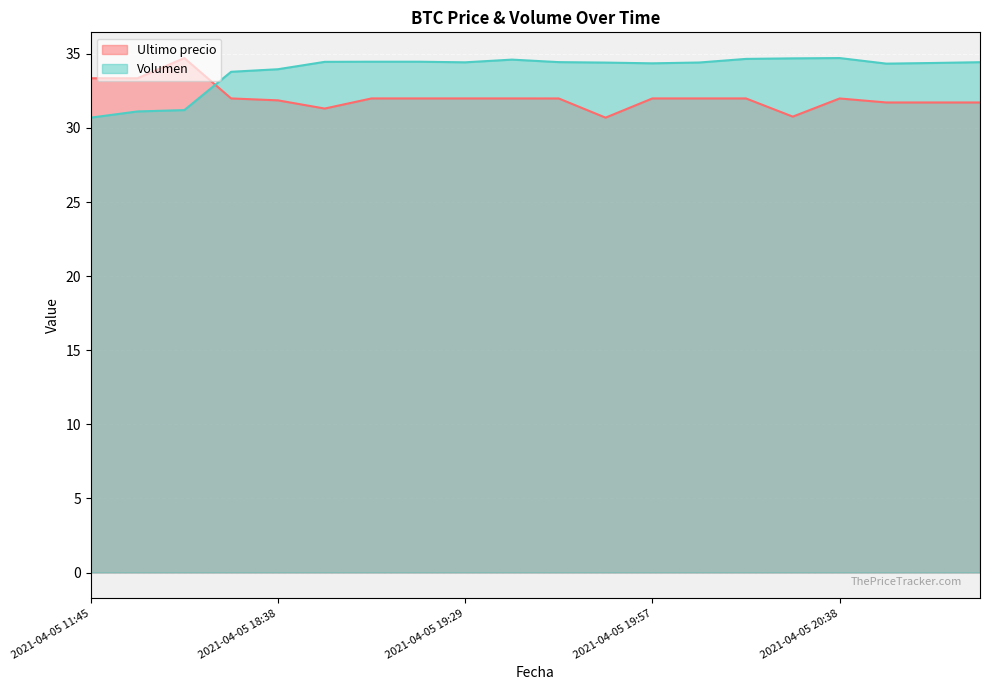

At which category is the sum across all series the highest?

2021-04-05 20:38